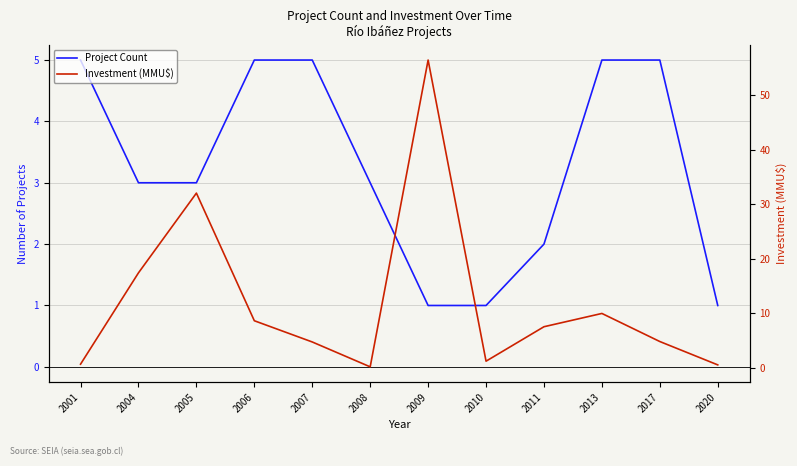

At how many categories does at least one series exceed 48?

1